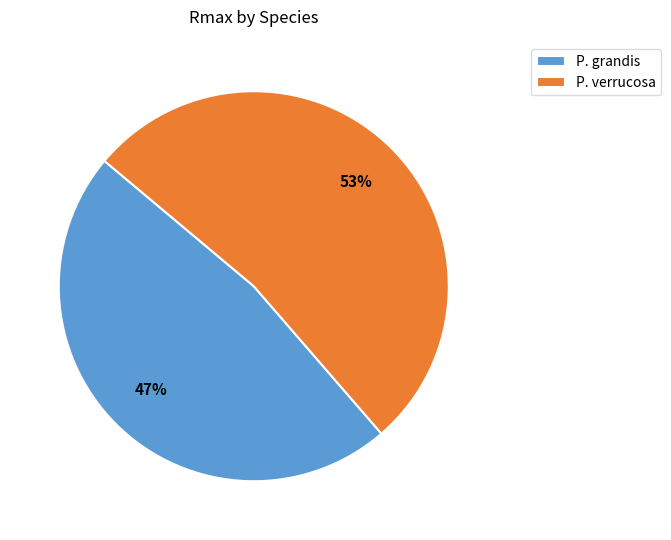

Count the number of slices in the pie.

2